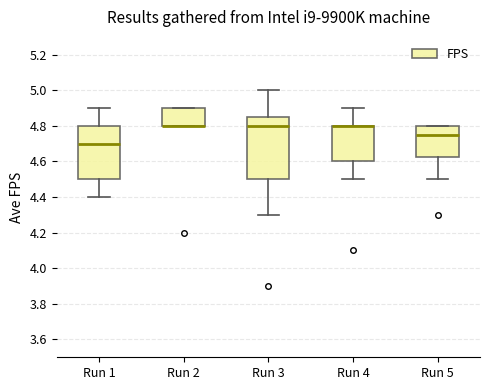

Reading left to right, read every box against the y-axis: the position of its median line, the range the box covers, and the ends of its whiskers. The values are not printed on the chart, so give them approximately, as read against the axis.

Run 1: median 4.70, box 4.50 to 4.80, whiskers 4.40 to 4.90
Run 2: median 4.80 (drawn on the box's lower edge), box 4.80 to 4.90, whiskers 4.80 to 4.90
Run 3: median 4.80, box 4.50 to 4.86, whiskers 4.30 to 5.00
Run 4: median 4.80 (drawn on the box's upper edge), box 4.60 to 4.80, whiskers 4.50 to 4.90
Run 5: median 4.76, box 4.62 to 4.80, whiskers 4.50 to 4.80